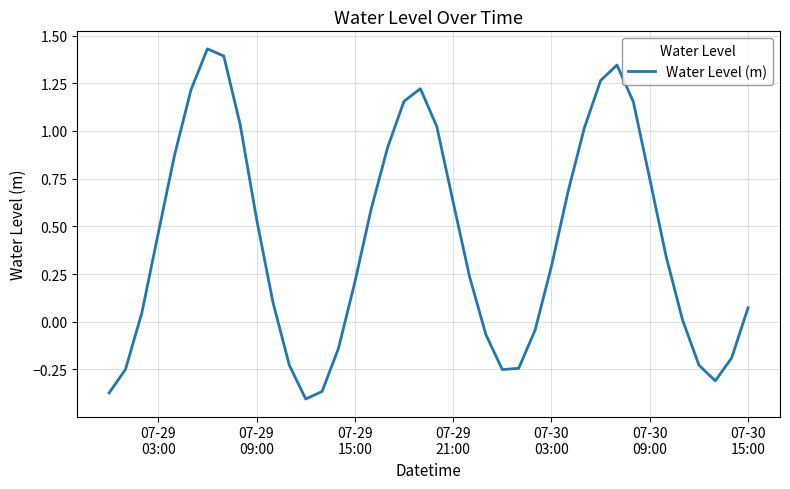

What is the difference between the maximum and minimum values?

1.8